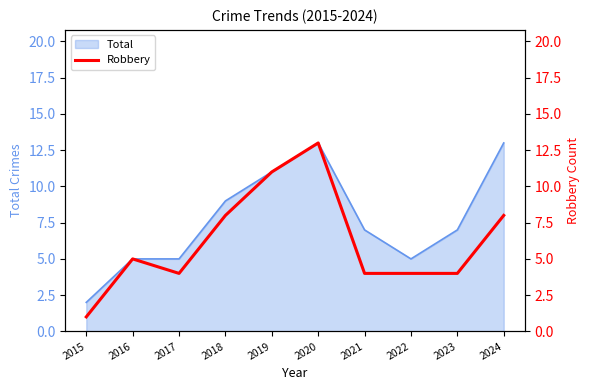

Where does the data first go above 5?

2018